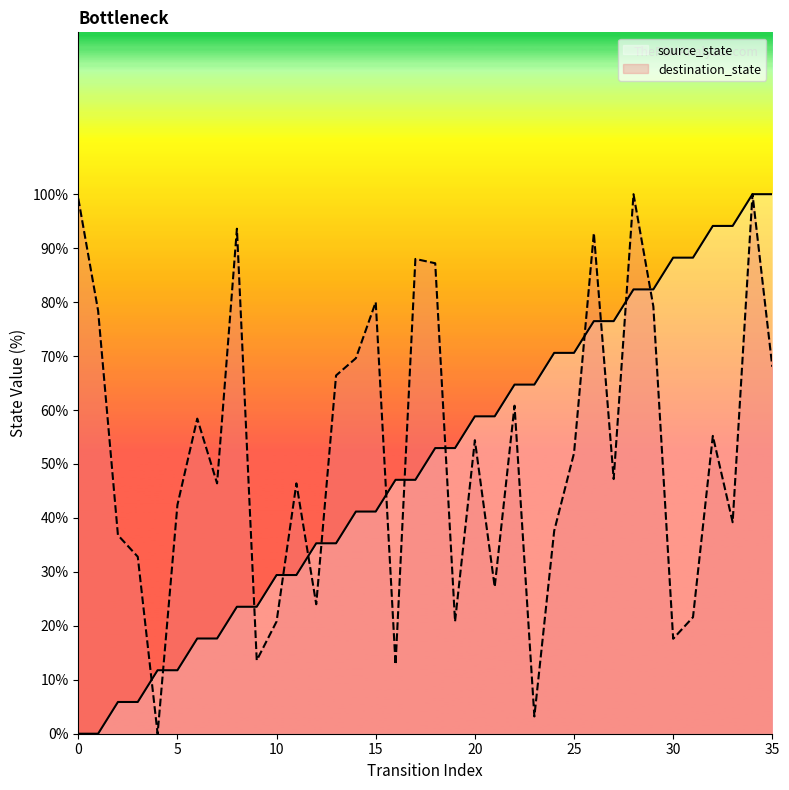

At how many categories does at least one series exceed 40?

30